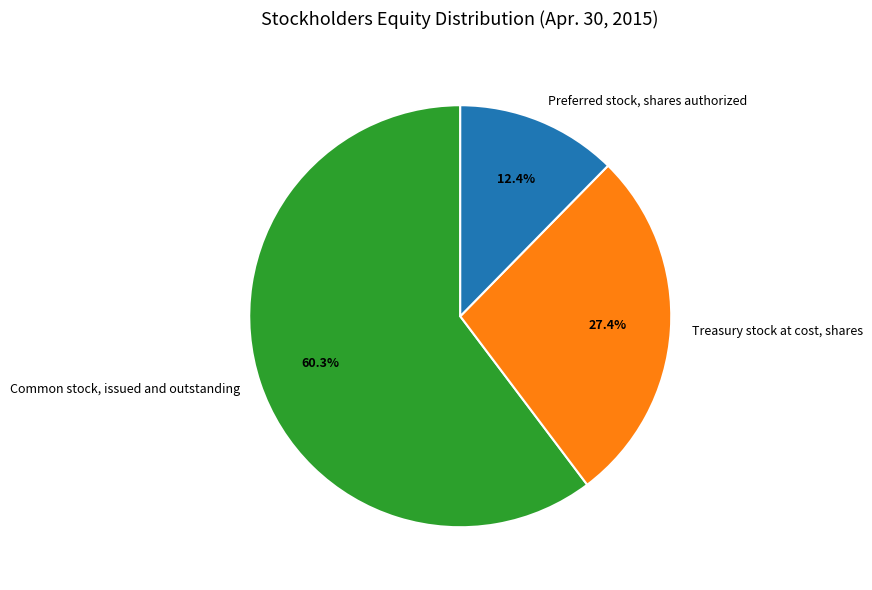

Approximately how many times larger is the value at Treasury stock at cost, shares compared to Common stock, issued and outstanding?

0.5